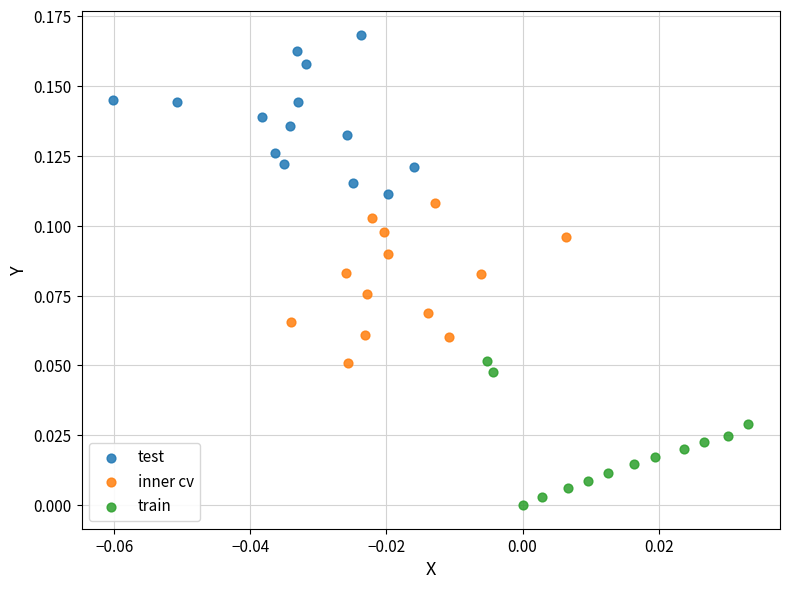

Which series reaches the maximum Y coordinate?

test